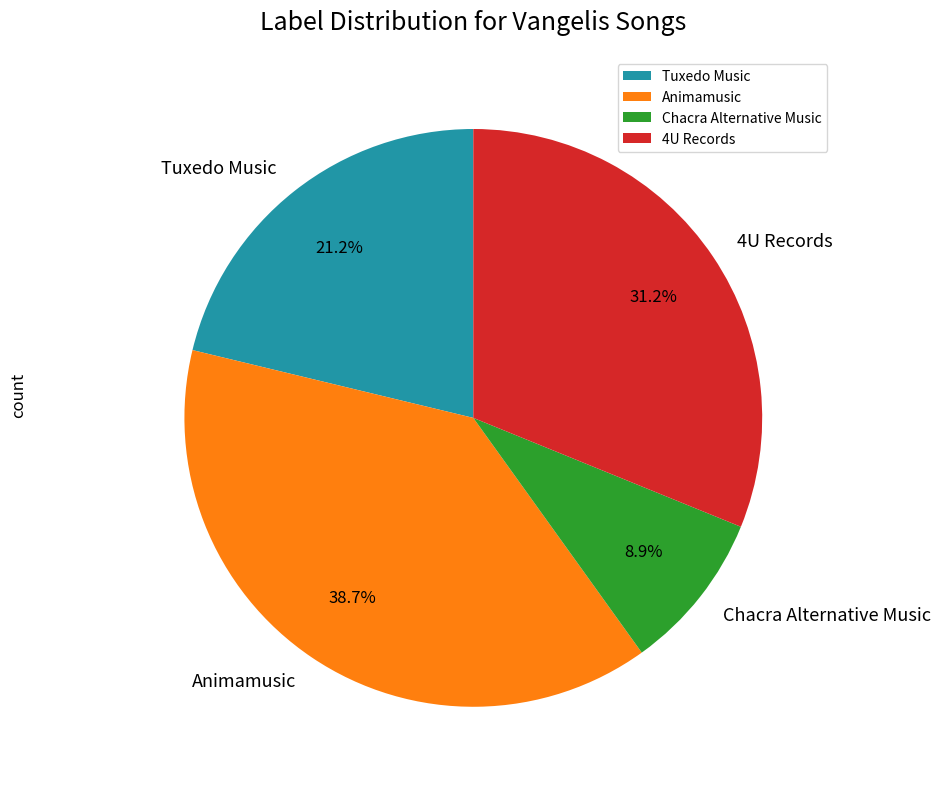

Is Animamusic the majority of the pie?

No